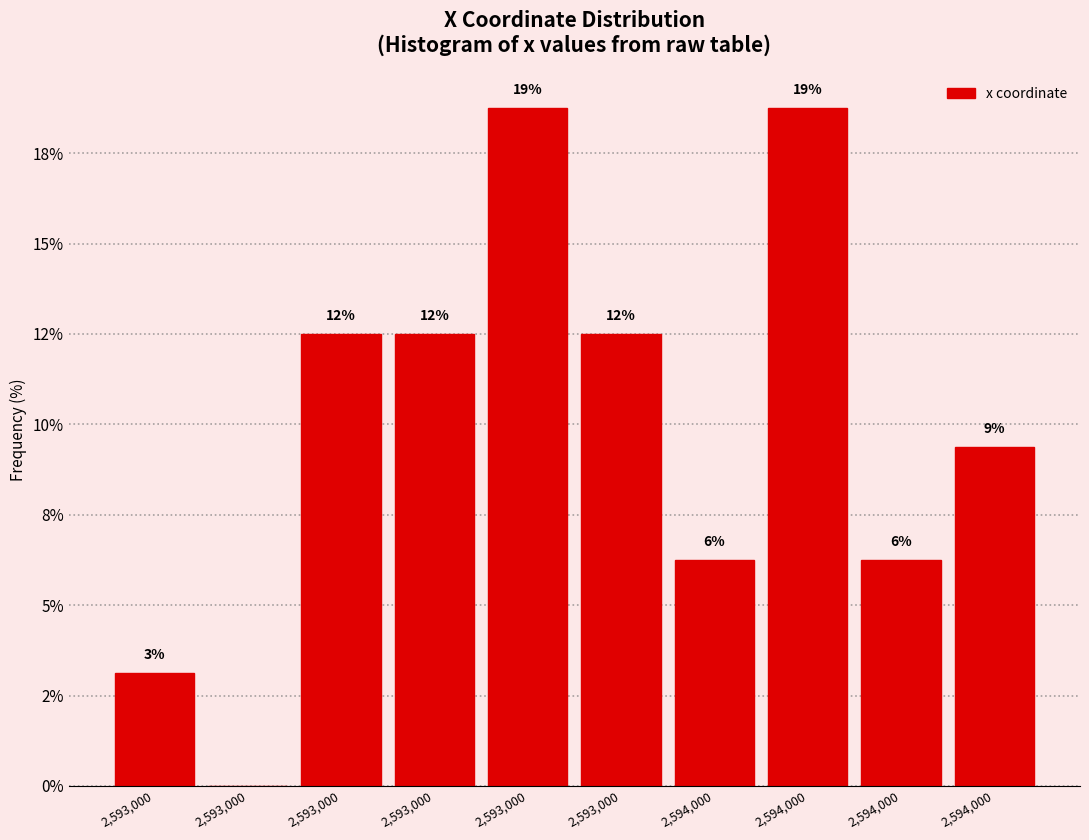

Are the bars horizontal?

No